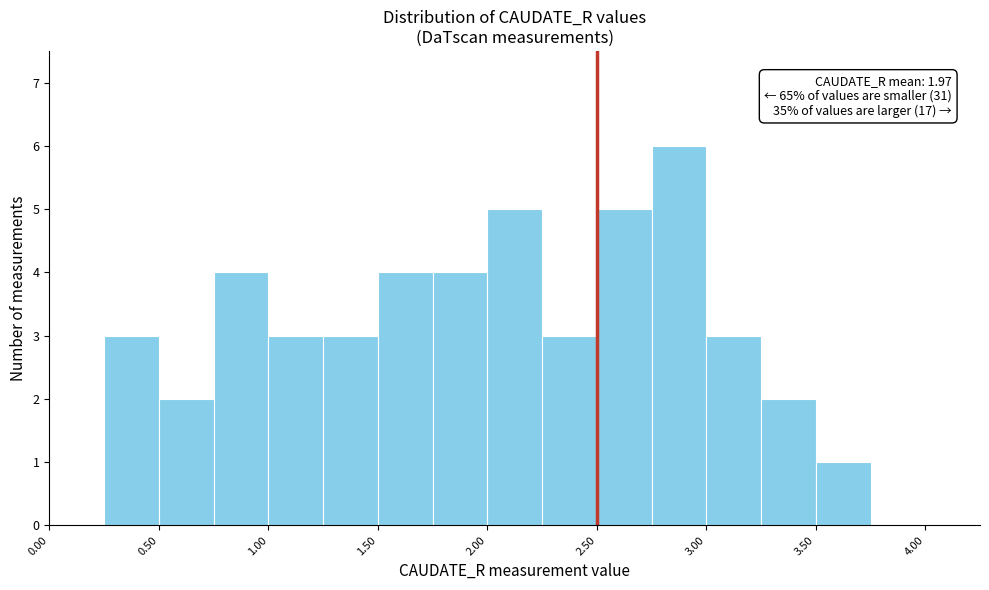

Which range on the x-axis has the tallest bar?

2.75 to 3.00